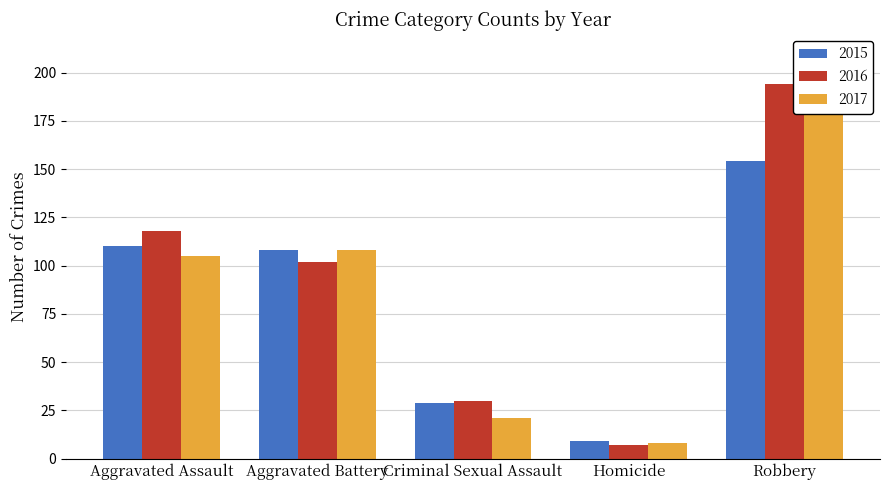

What position from the right is Homicide?

2